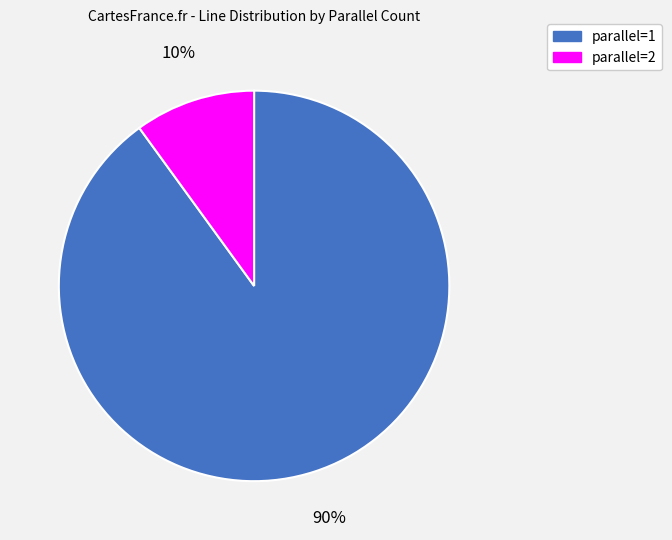

Is there any slice that represents more than half of the pie?

Yes